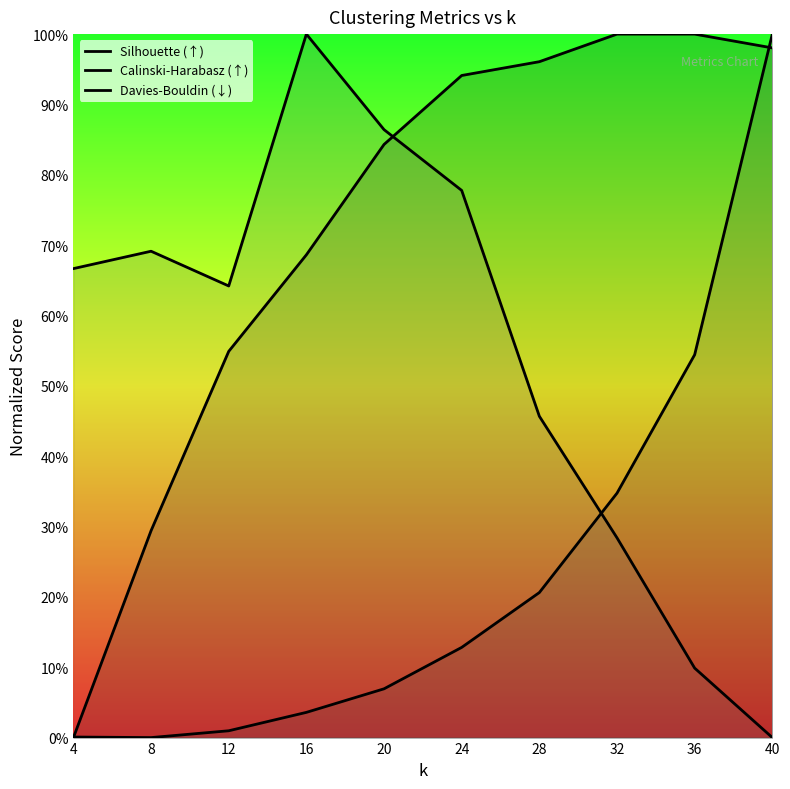

What are all the series names shown in the legend?

Silhouette (↑), Calinski-Harabasz (↑), Davies-Bouldin (↓)